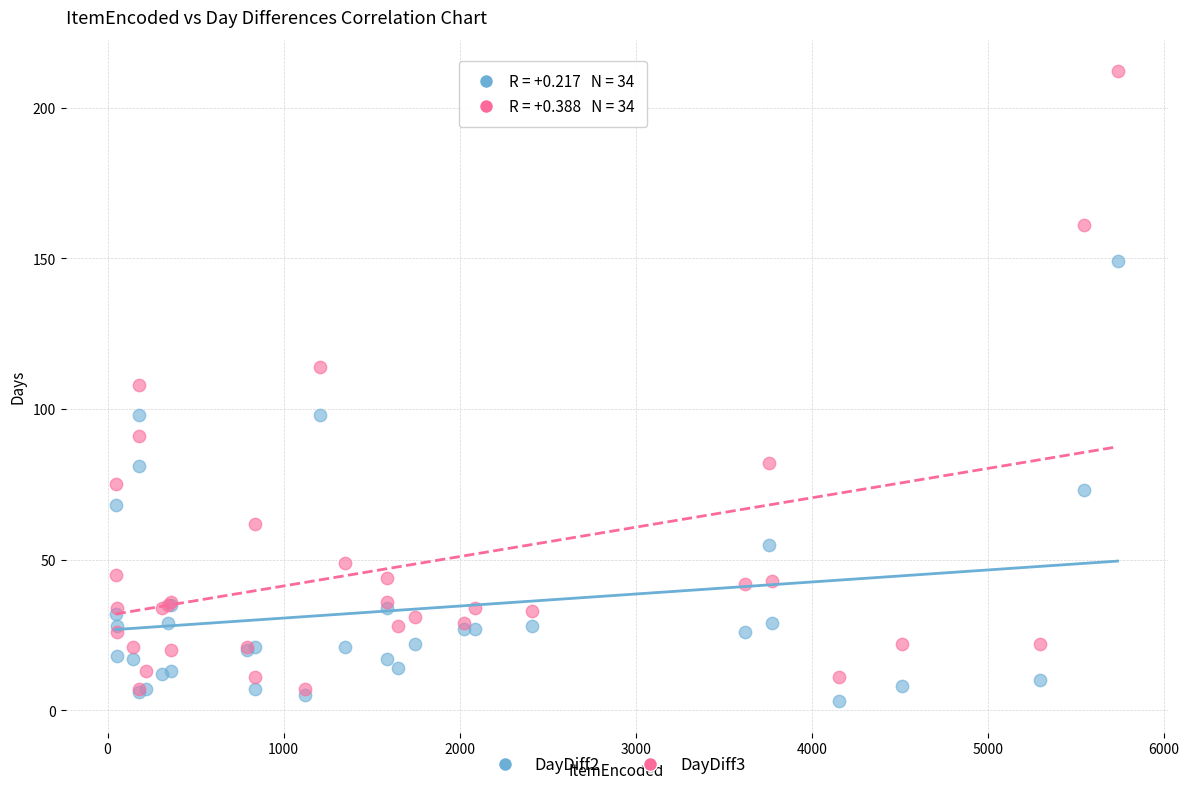

What are all the series names shown in the legend?

DayDiff2, DayDiff3